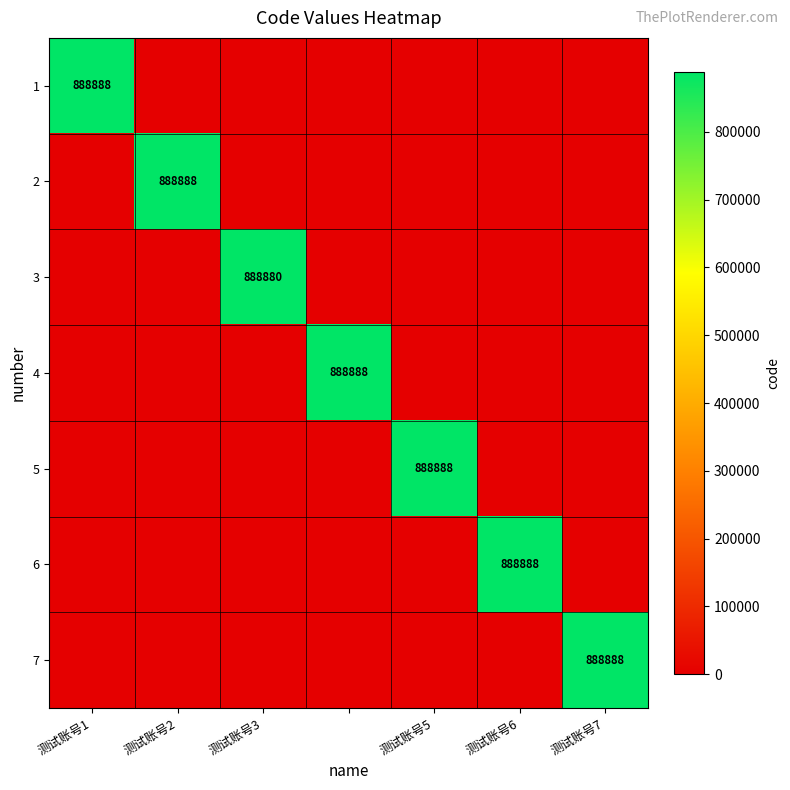

At which category is the sum across all series the highest?

测试账号1